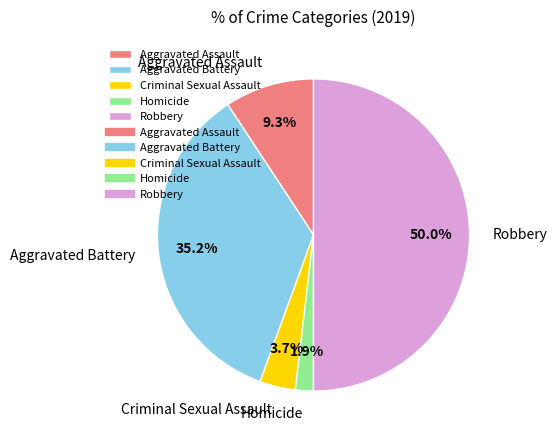

How much of the chart is everything except Aggravated Battery?

64.8%